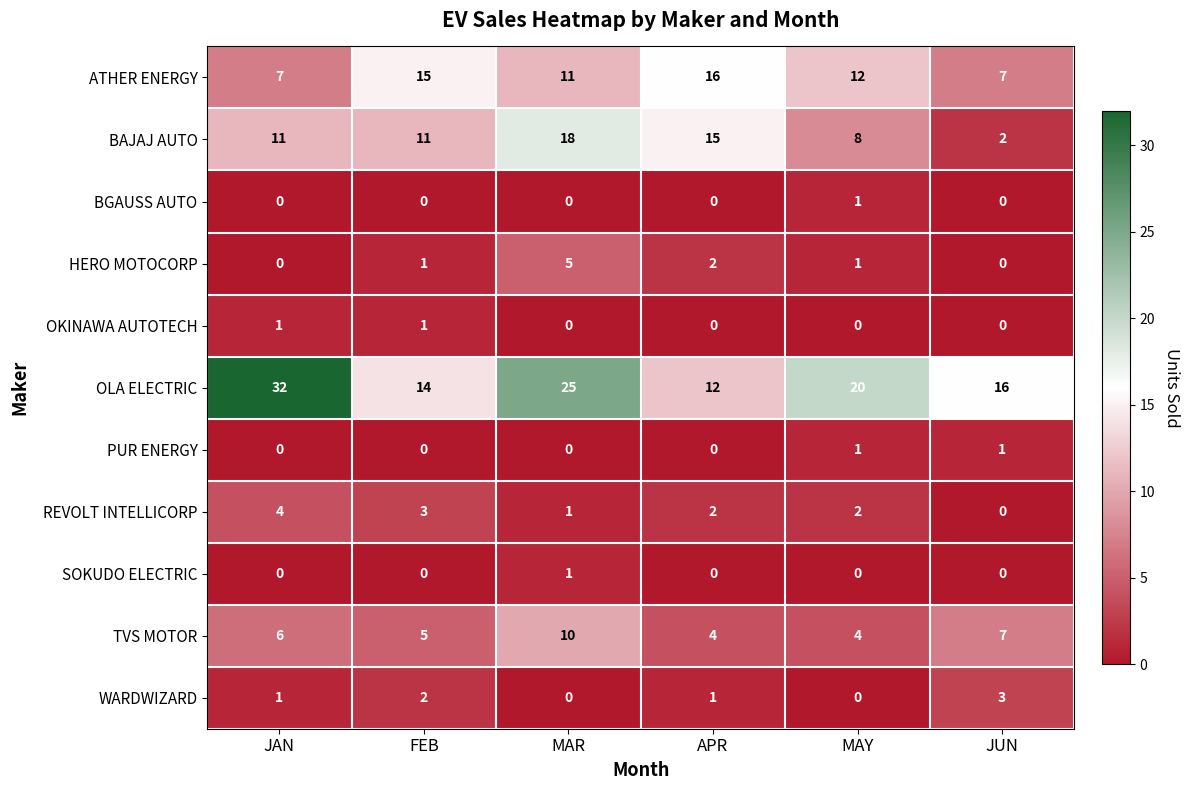

What is the average value of the OLA ELECTRIC series?

20